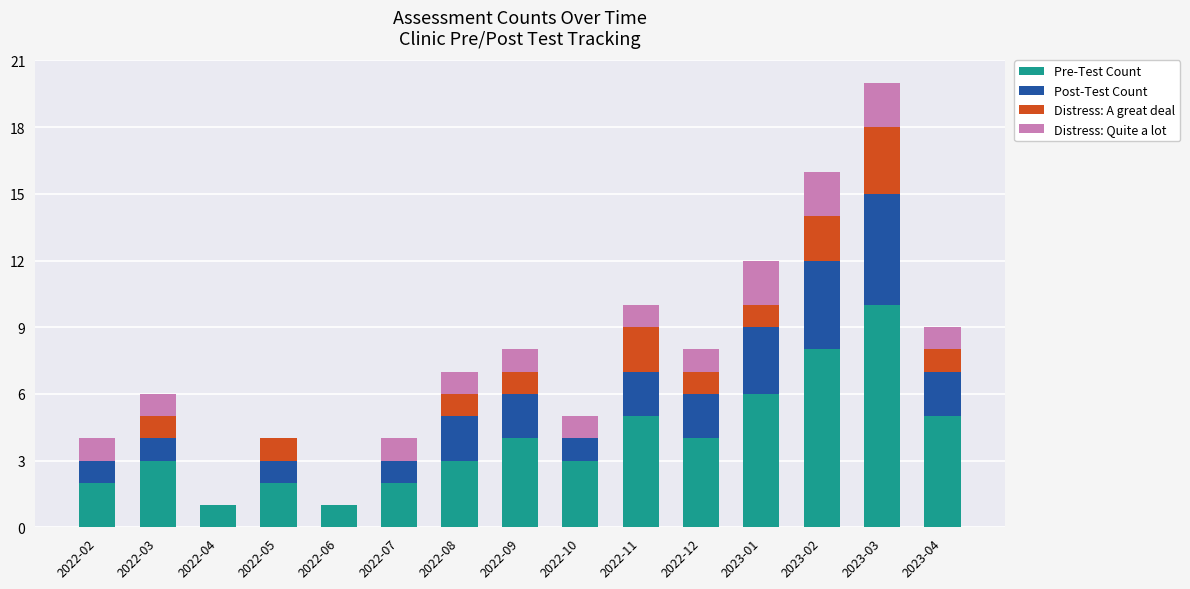

What is the highest value of the Pre-Test Count series?

10